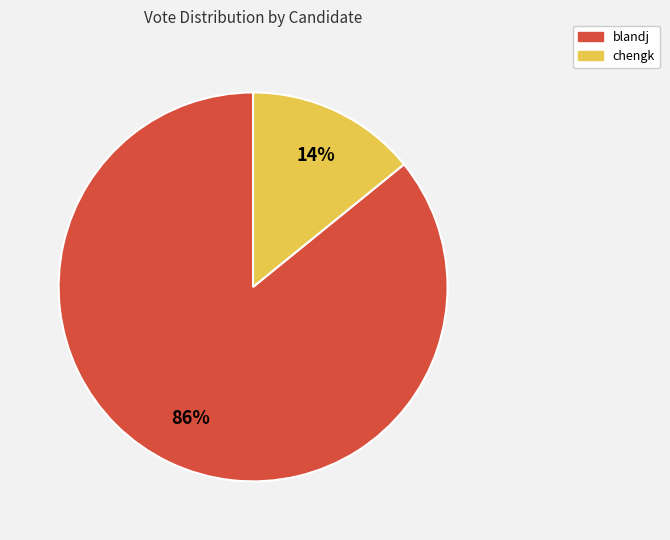

What percentage is the chengk slice, to the nearest percent?

14%